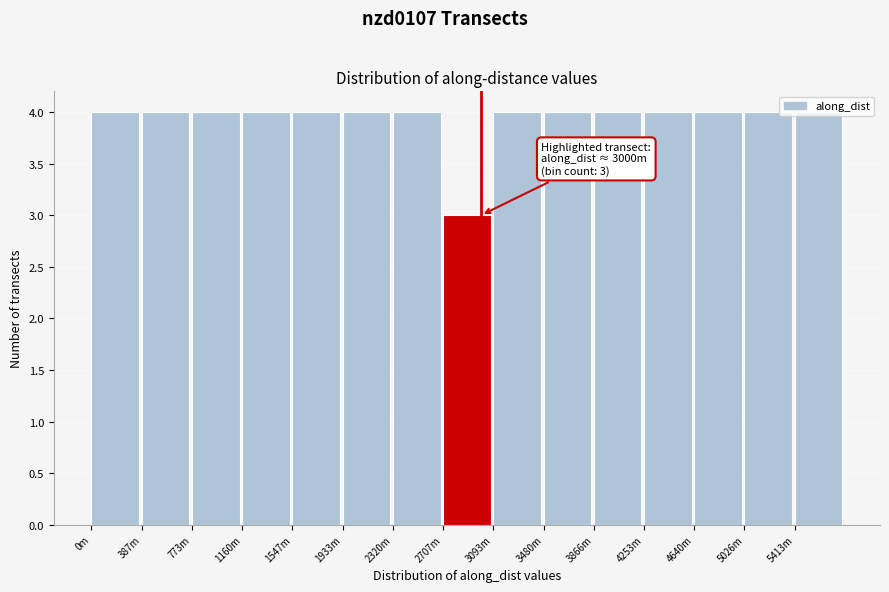

What is the sum of all values?

59